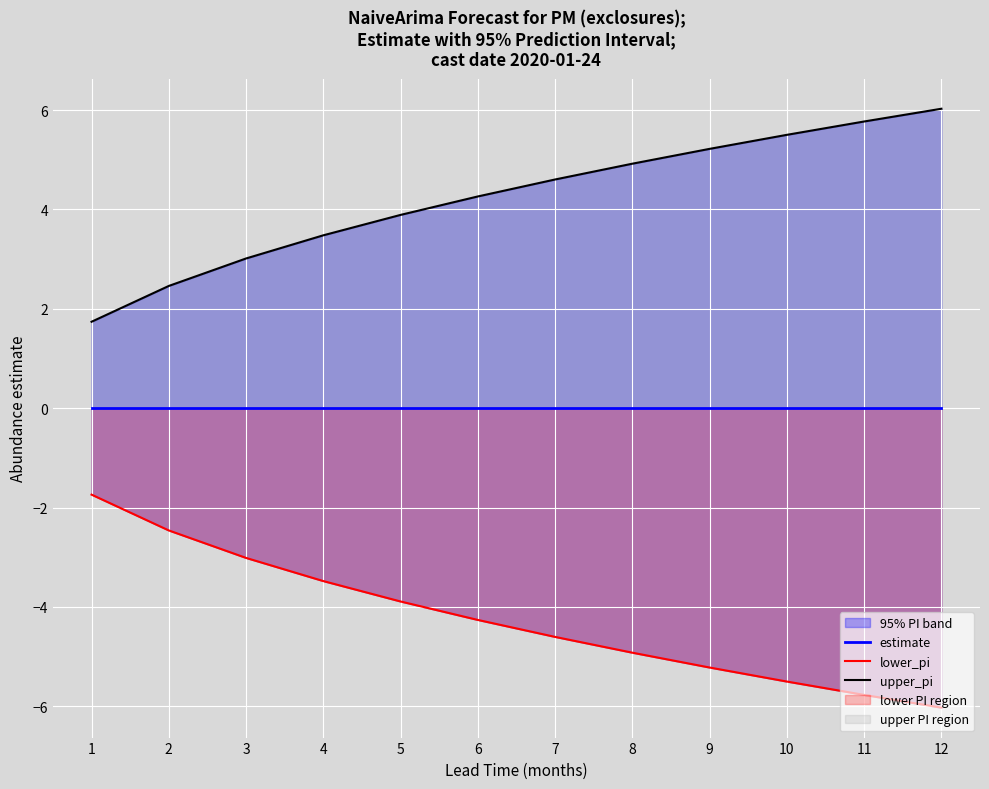

List the labels in order of upper_pi value, largest first.

12, 11, 10, 9, 8, 7, 6, 5, 4, 3, 2, 1